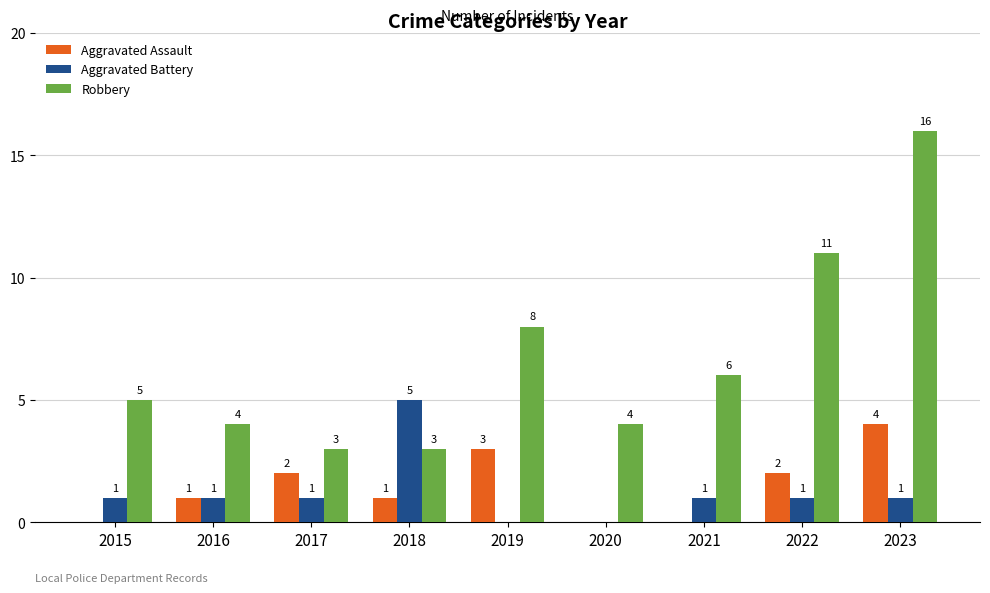

Is the value of Aggravated Battery at 2015 greater than the value of Aggravated Assault at 2020?

Yes